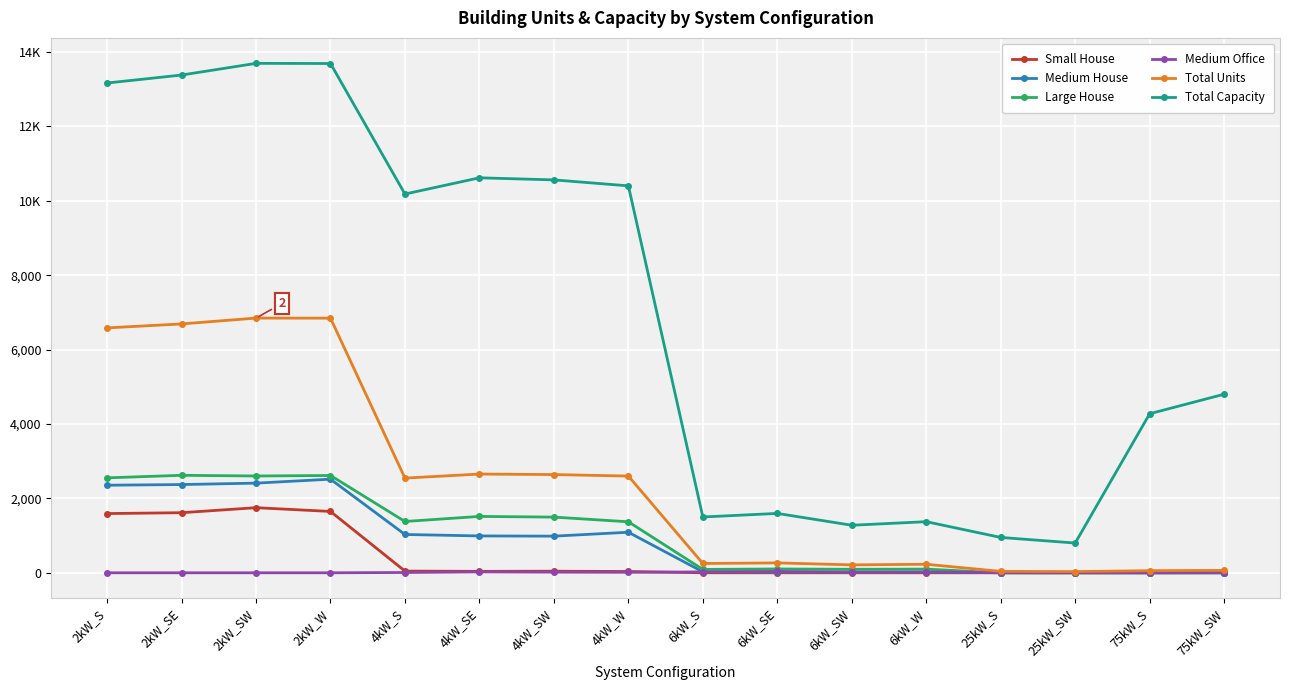

Reading right to left, extract all data points from this chart.

Small House: 75kW_SW=0	75kW_S=0	25kW_SW=0	25kW_S=0	6kW_W=0	6kW_SW=0	6kW_SE=0	6kW_S=0	4kW_W=35	4kW_SW=43	4kW_SE=39	4kW_S=46	2kW_W=1649	2kW_SW=1750	2kW_SE=1615	2kW_S=1592
Medium House: 75kW_SW=0	75kW_S=0	25kW_SW=0	25kW_S=0	6kW_W=22	6kW_SW=22	6kW_SE=18	6kW_S=26	4kW_W=1090	4kW_SW=985	4kW_SE=991	4kW_S=1030	2kW_W=2516	2kW_SW=2410	2kW_SE=2372	2kW_S=2354
Large House: 75kW_SW=0	75kW_S=0	25kW_SW=0	25kW_S=0	6kW_W=99	6kW_SW=94	6kW_SE=103	6kW_S=91	4kW_W=1371	4kW_SW=1497	4kW_SE=1515	4kW_S=1379	2kW_W=2615	2kW_SW=2602	2kW_SE=2620	2kW_S=2552
Medium Office: 75kW_SW=7	75kW_S=2	25kW_SW=3	25kW_S=5	6kW_W=19	6kW_SW=15	6kW_SE=36	6kW_S=24	4kW_W=13	4kW_SW=17	4kW_SE=24	4kW_S=8	2kW_W=0	2kW_SW=0	2kW_SE=0	2kW_S=0
Total Units: 75kW_SW=64	75kW_S=57	25kW_SW=32	25kW_S=38	6kW_W=229	6kW_SW=213	6kW_SE=266	6kW_S=250	4kW_W=2600	4kW_SW=2640	4kW_SE=2654	4kW_S=2545	2kW_W=6844	2kW_SW=6846	2kW_SE=6689	2kW_S=6582
Total Capacity: 75kW_SW=4800	75kW_S=4275	25kW_SW=800	25kW_S=950	6kW_W=1374	6kW_SW=1278	6kW_SE=1596	6kW_S=1500	4kW_W=10400	4kW_SW=10560	4kW_SE=10616	4kW_S=10180	2kW_W=13688	2kW_SW=13692	2kW_SE=13378	2kW_S=13164